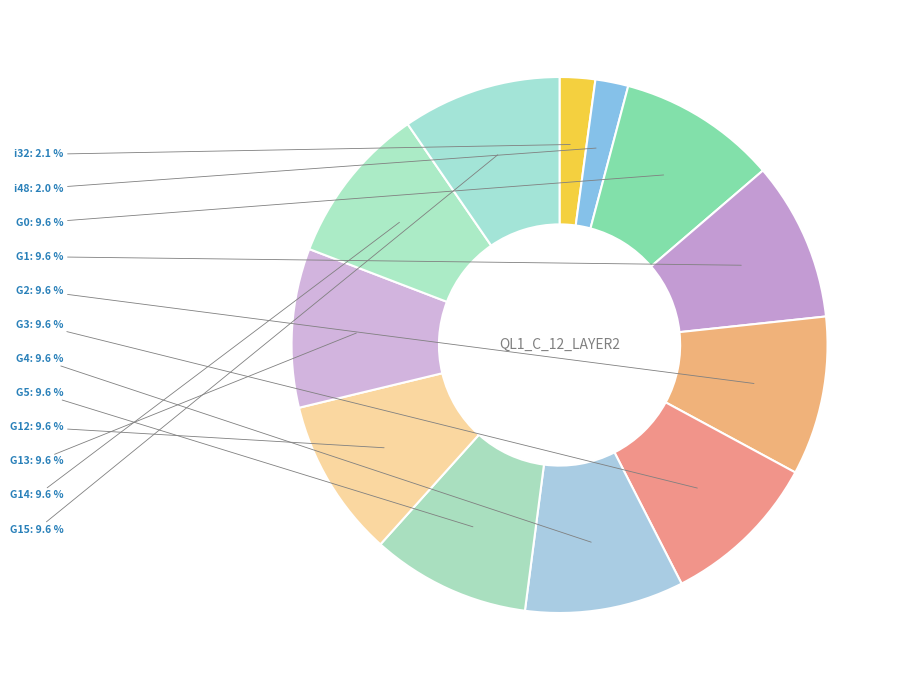

Is there any slice that represents more than half of the pie?

No